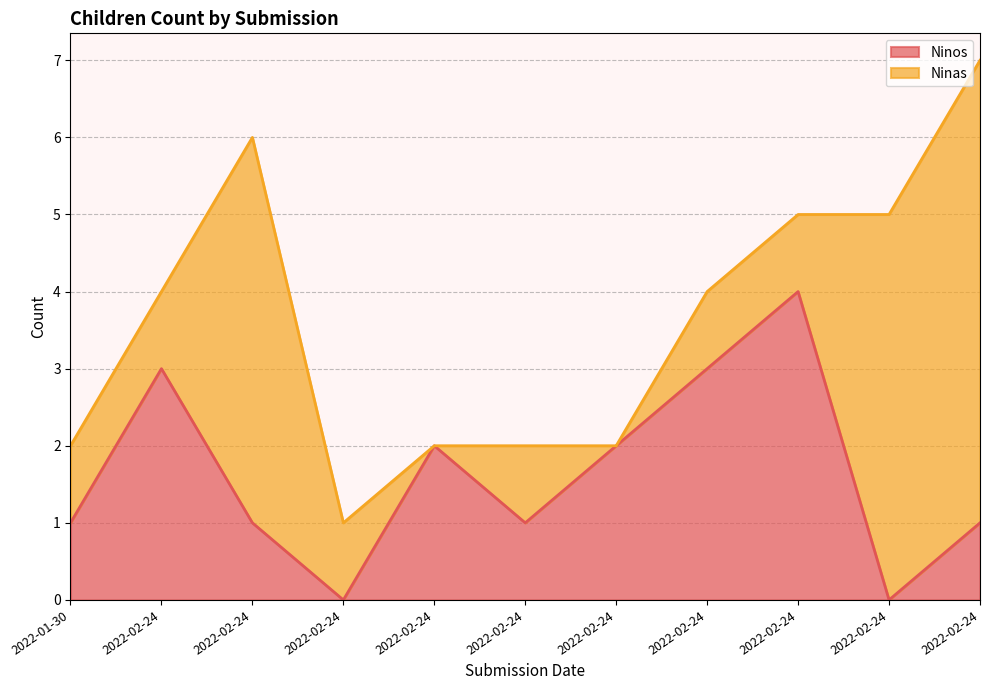

How many data points are less than 1?

2